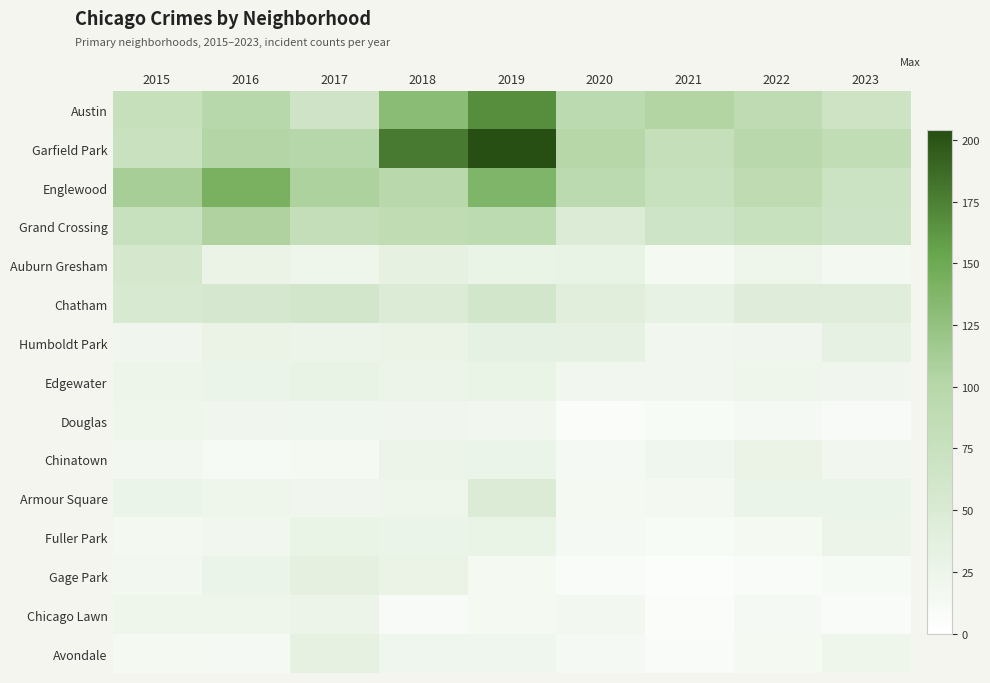

What is the spread (max minus min) of values at 2015?

96